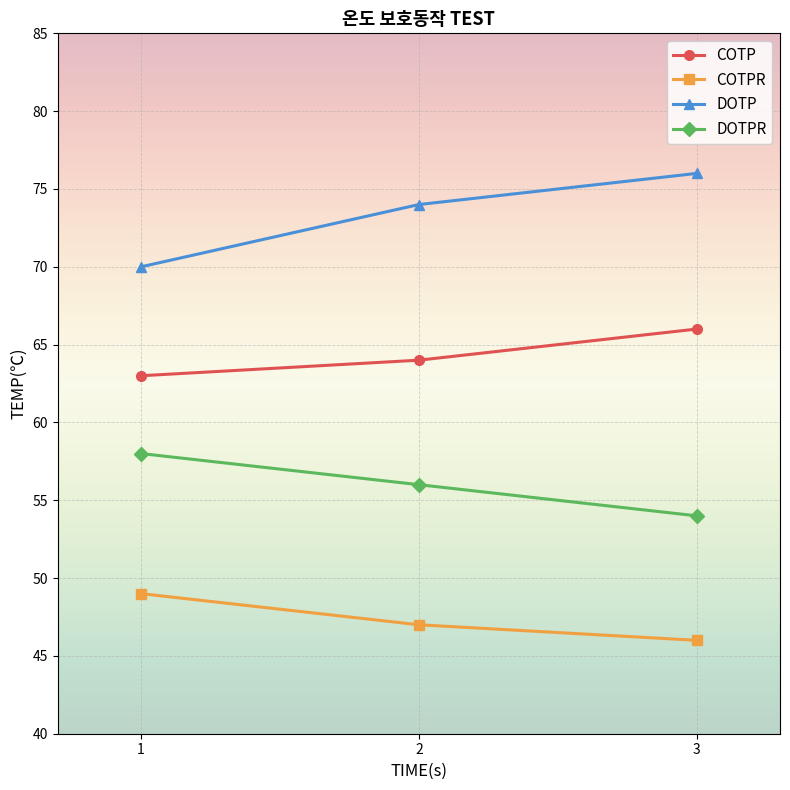

What is the maximum value shown in the chart?

76